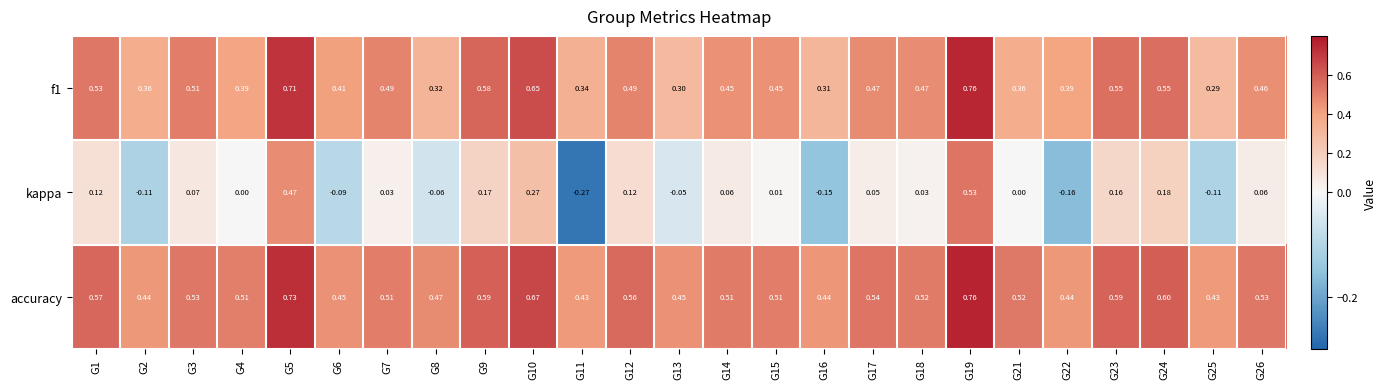

Which series has the largest total across all categories?

accuracy